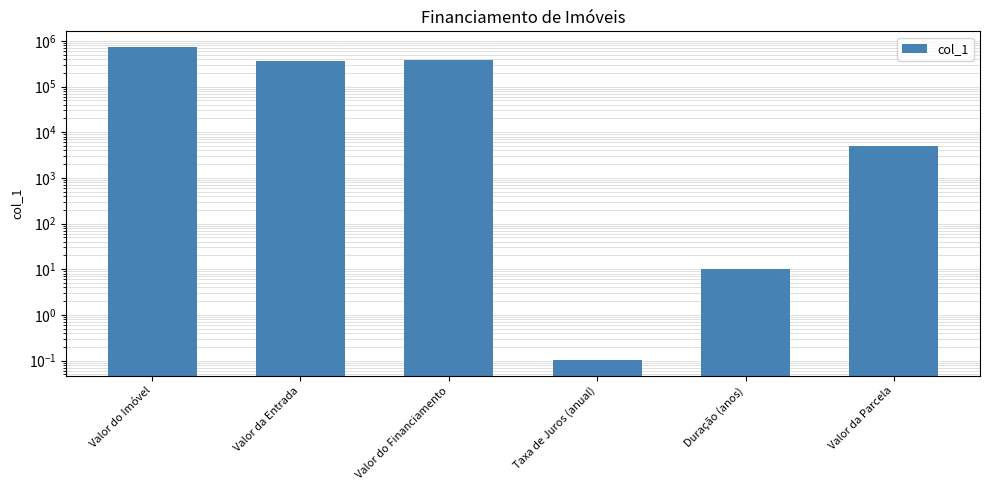

How many data points are less than 360000?

3